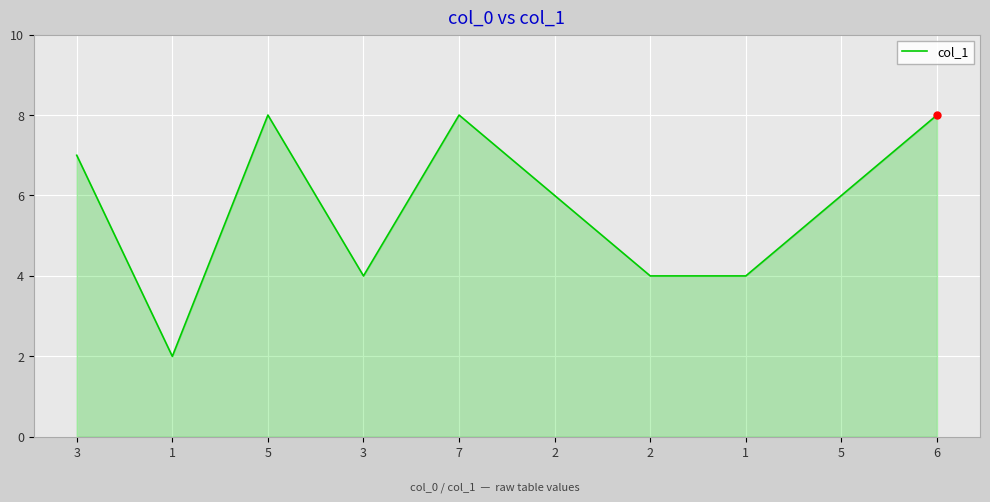

How many lines are shown in the chart?

1